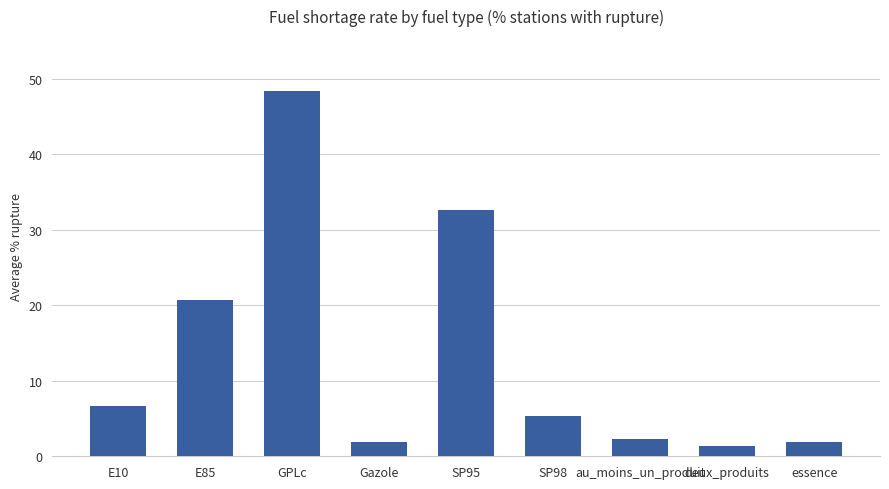

What is the approximate value at au_moins_un_produit?

2.3